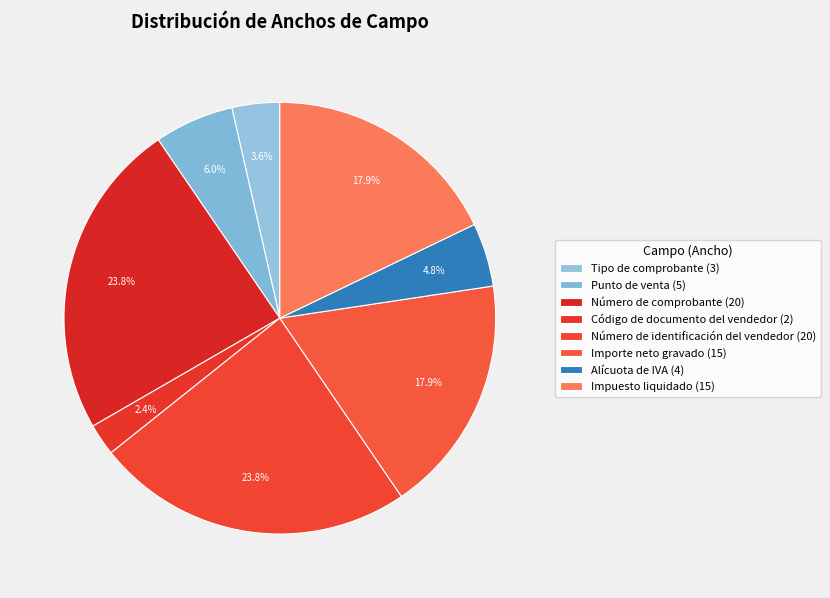

What is the largest slice in the pie chart?

Número de comprobante